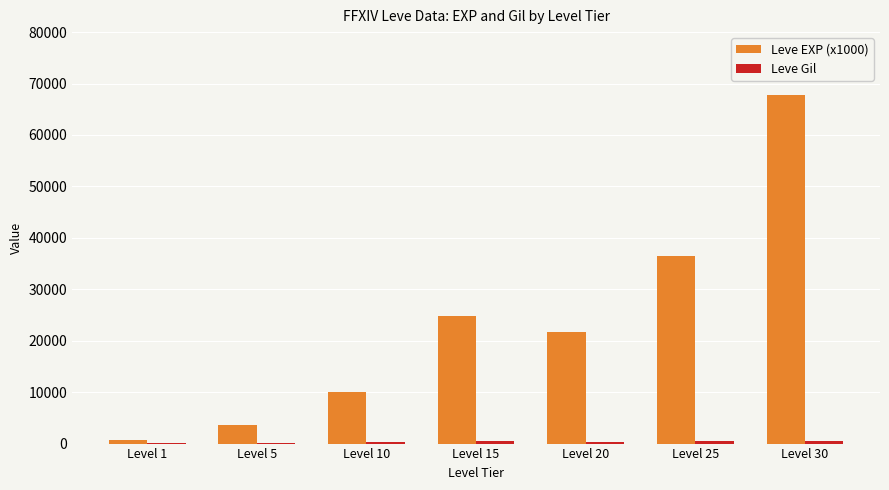

At which category is the sum across all series the highest?

Level 30